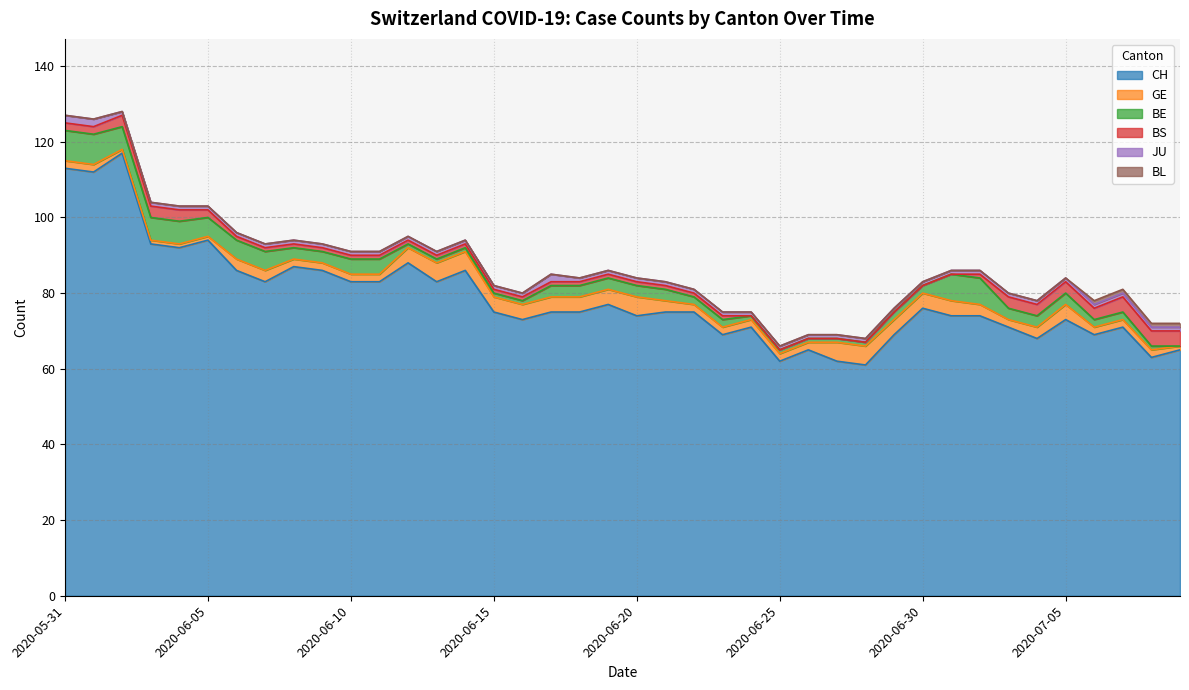

Which series has the largest range (max minus min)?

CH